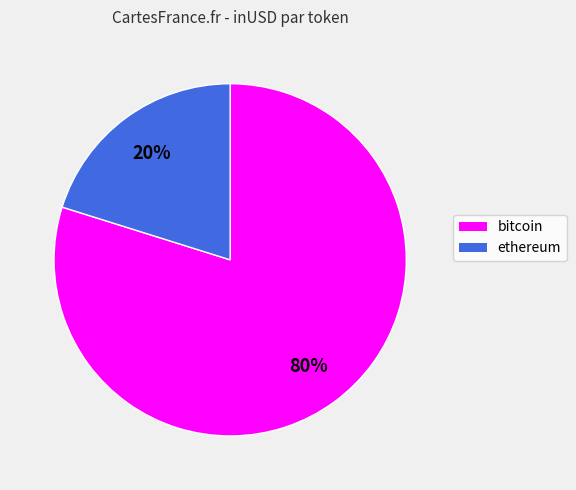

Rank the categories by value from highest to lowest.

bitcoin, ethereum